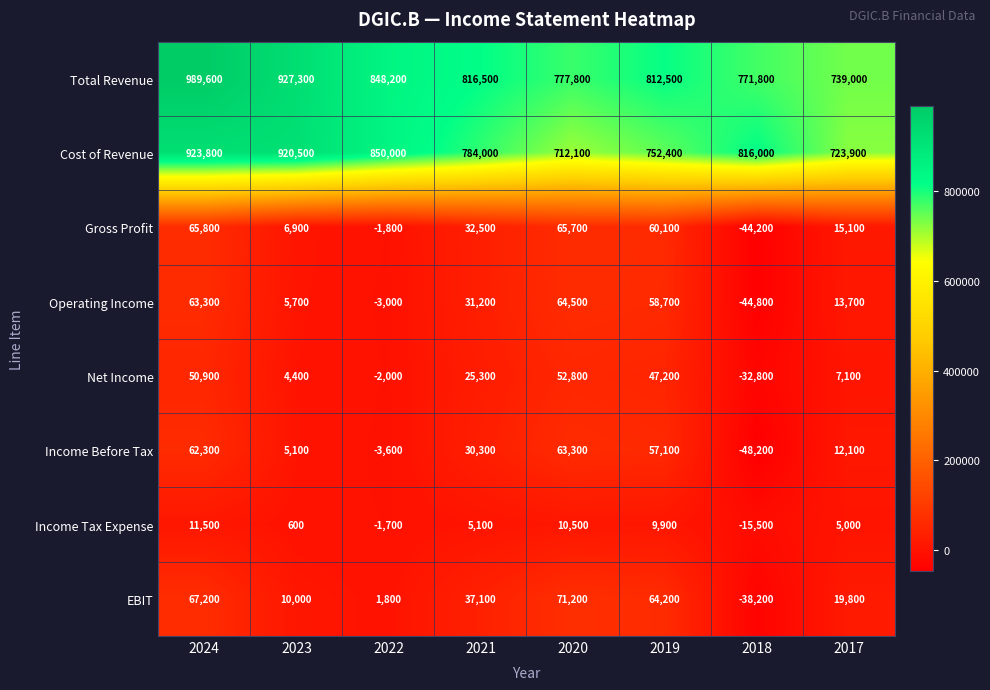

Which series has the largest range (max minus min)?

Total Revenue